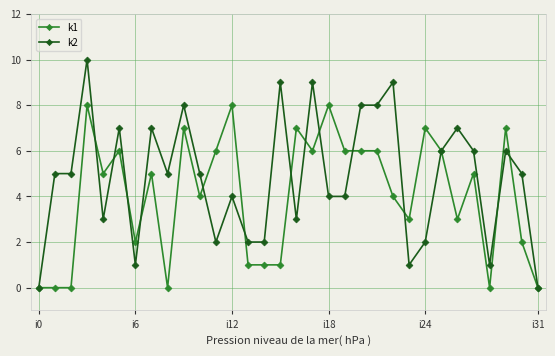

Which series has the largest range (max minus min)?

k2